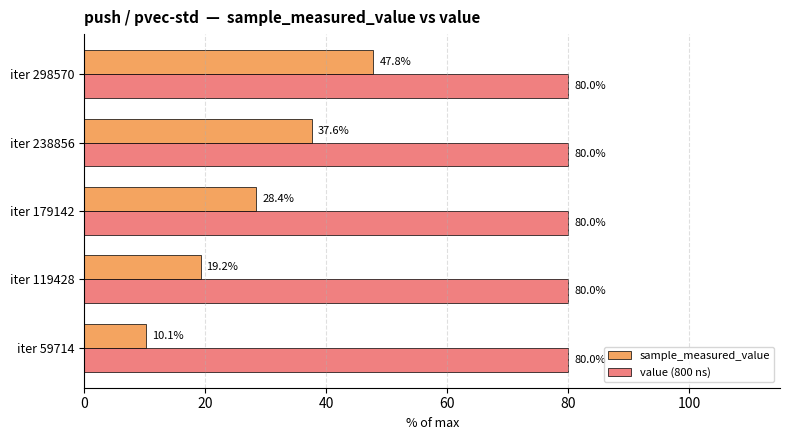

What are all the series names shown in the legend?

sample_measured_value, value (800 ns)